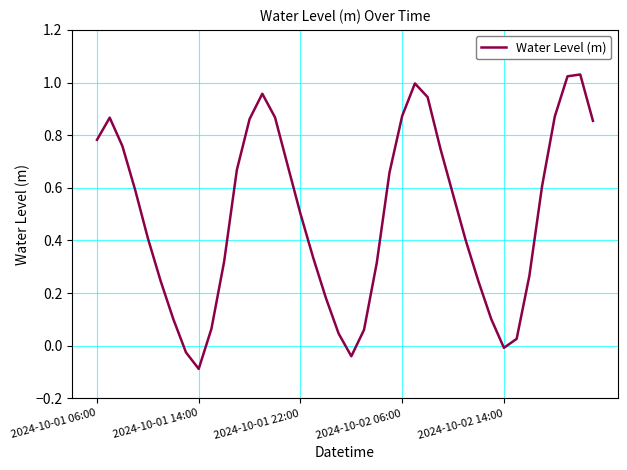

What is the difference between the maximum and minimum values?

1.1